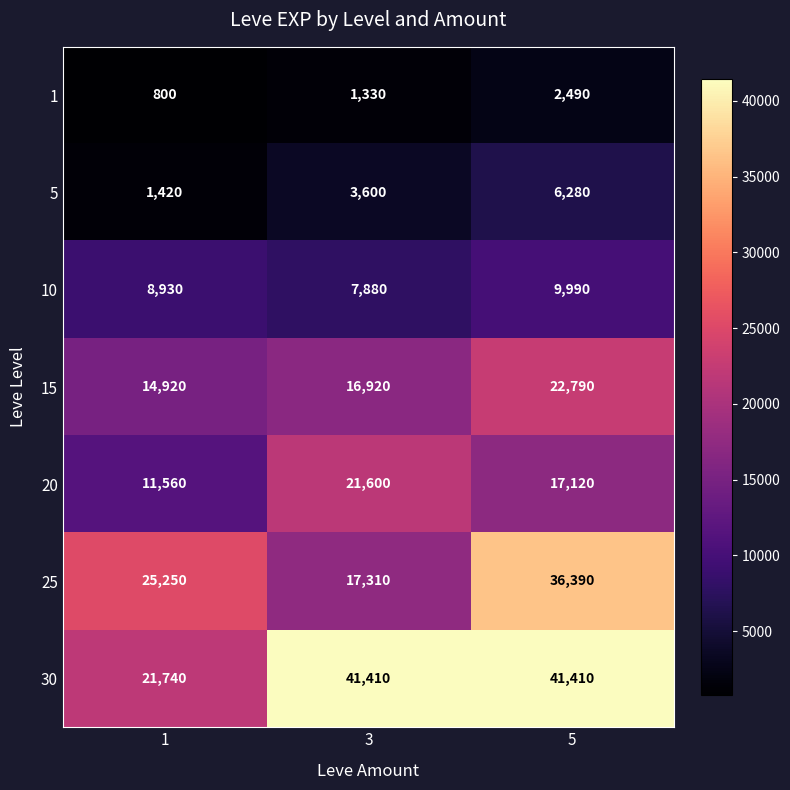

What value does the 30 series have at 5?

41410